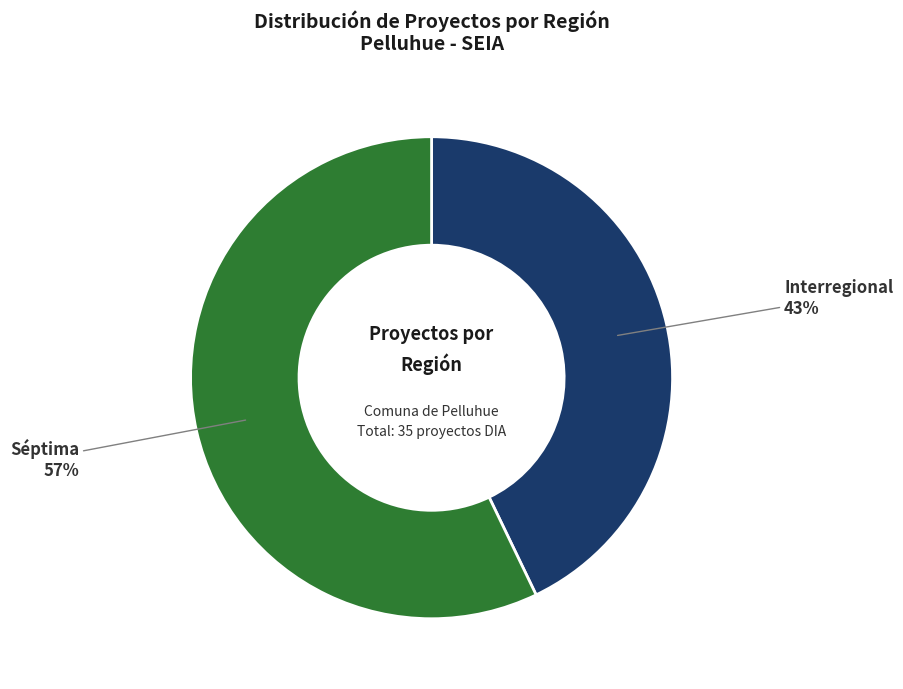

How many slices are in this pie chart?

2